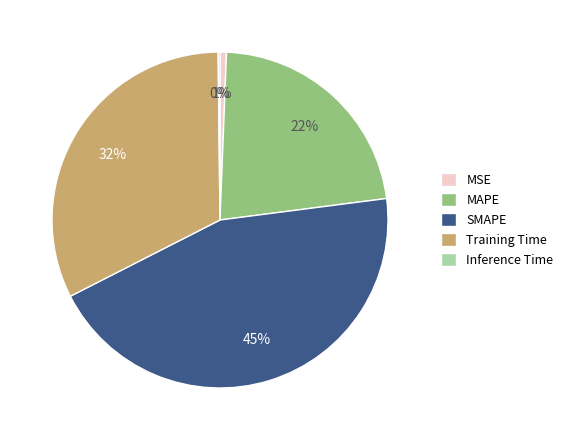

To the nearest percent, what is the combined percentage of MAPE and MSE?

23%